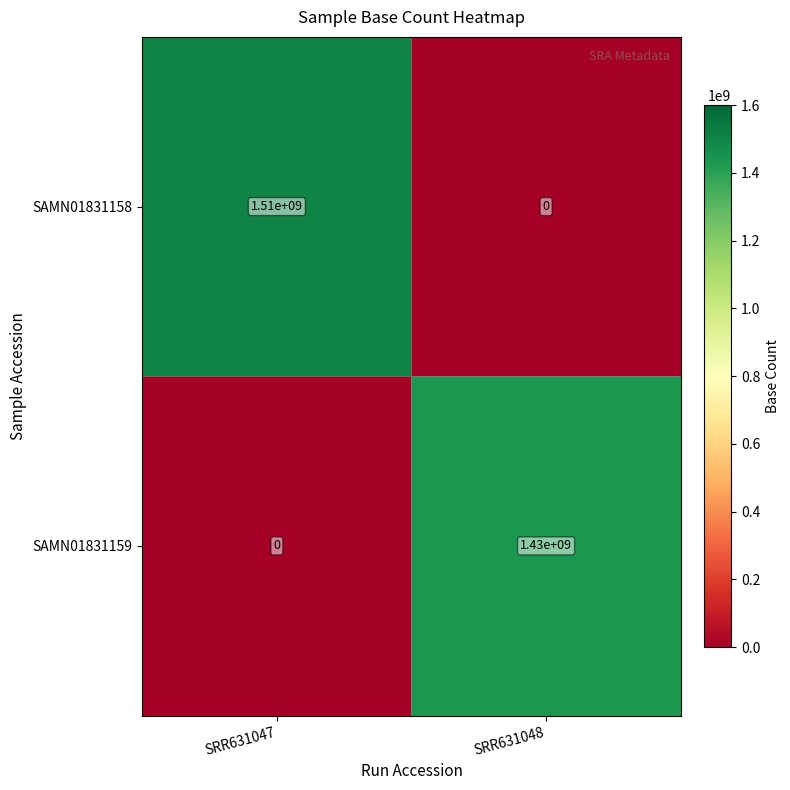

Which series has the largest total across all categories?

SAMN01831158